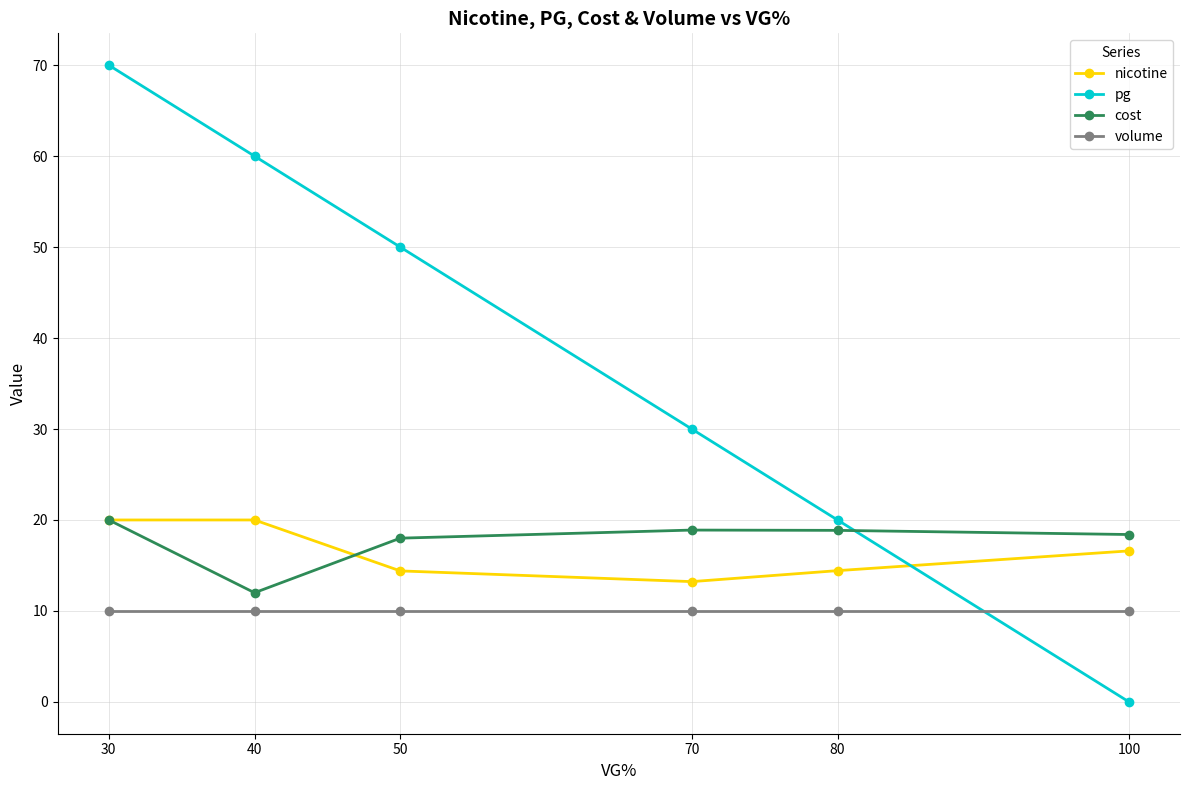

Between 30 and 100, which series saw the biggest shift?

pg